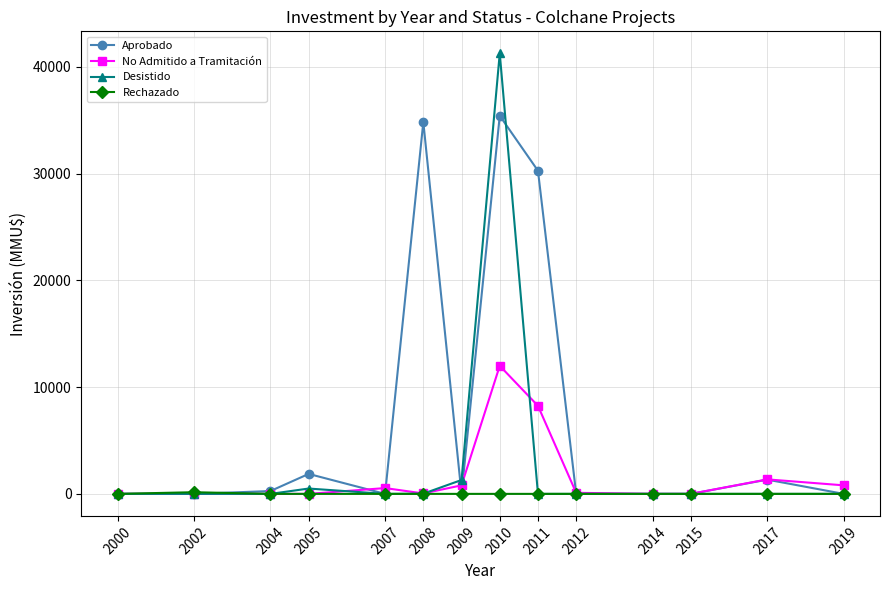

True or false: Aprobado has more than 2 points higher than both neighbors.

True